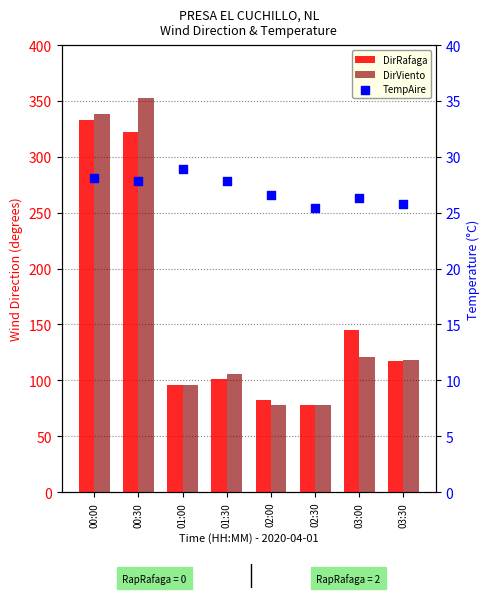

Is the value of DirViento at 01:00 greater than the value of DirRafaga at 02:30?

Yes